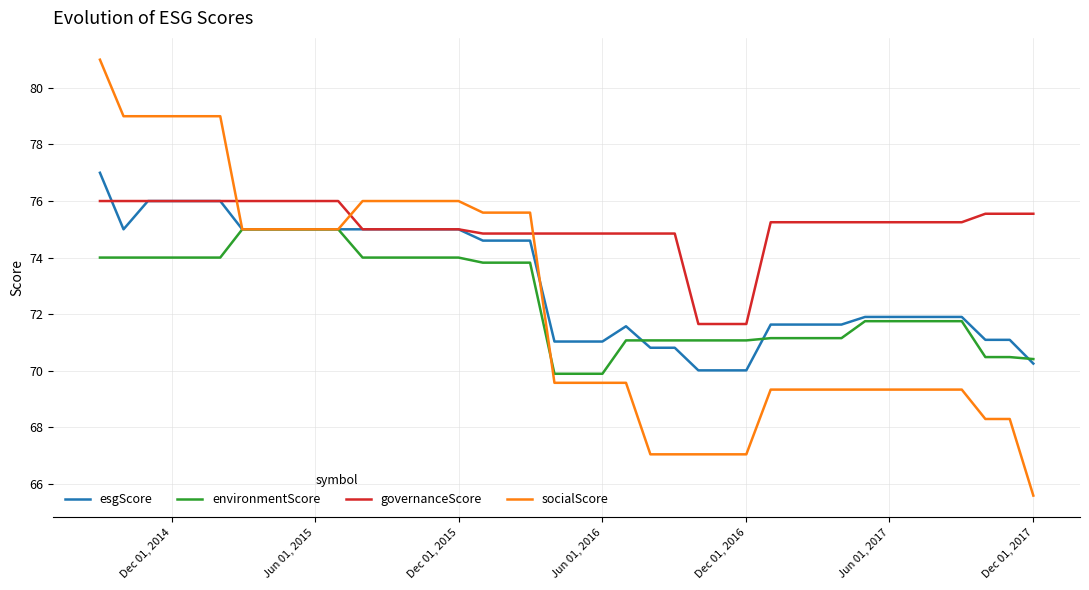

How many values in the socialScore series exceed 69?

32